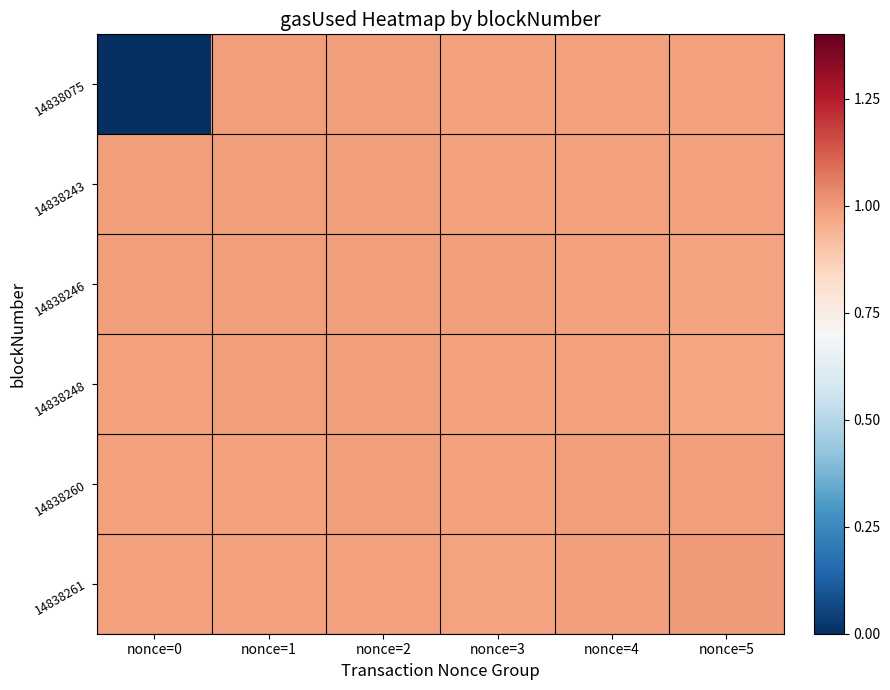

Which series changed the most between nonce=2 and nonce=3?

14838075